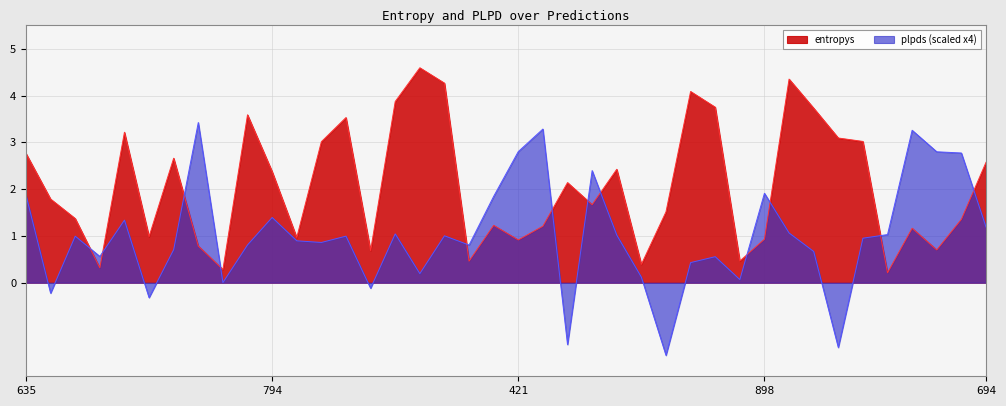

Rank the series by their average value, from highest to lowest.

entropys, plpds (scaled x4)